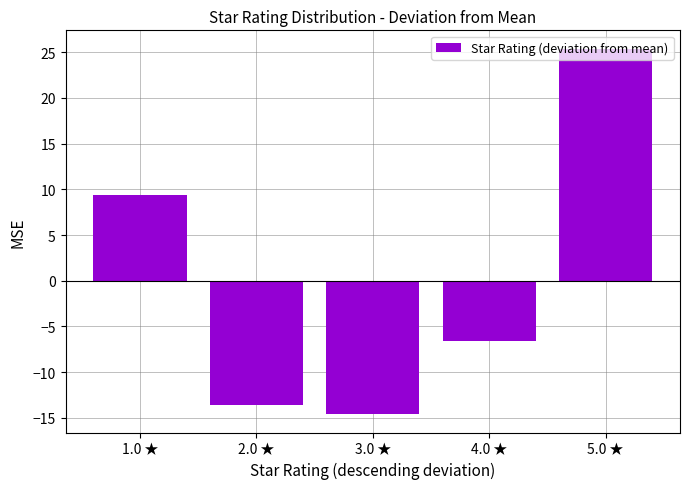

At which category does the chart reach its minimum across all series?

3.0 ★